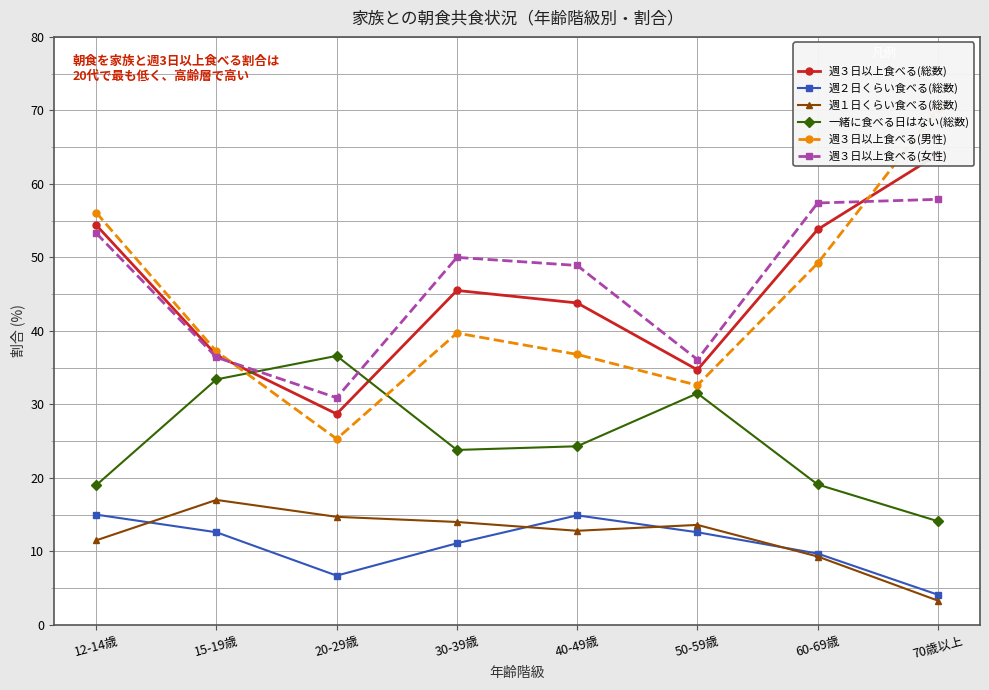

Where is the first local maximum for 週３日以上食べる(男性)?

30-39歳